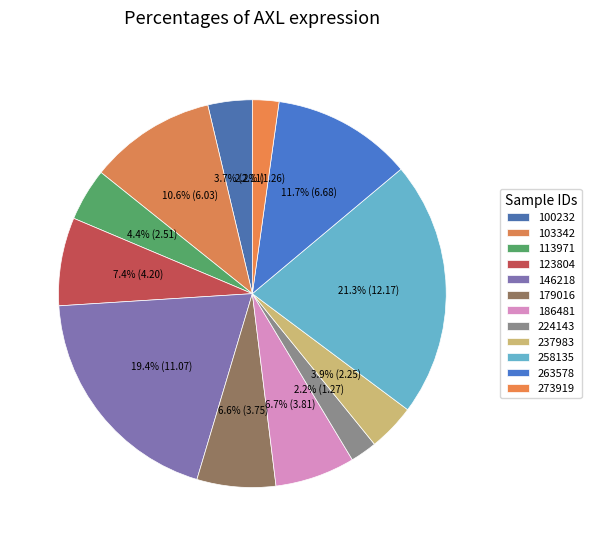

Approximately how many times larger is the value at 100232 compared to 186481?

0.6